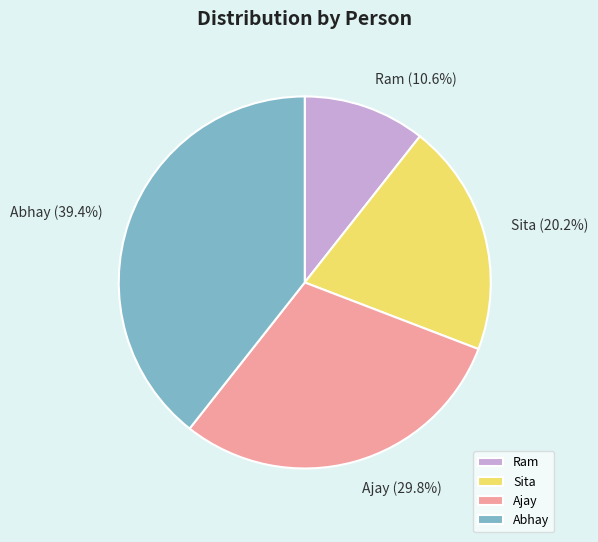

To the nearest percent, what percentage of the pie is Ajay?

30%